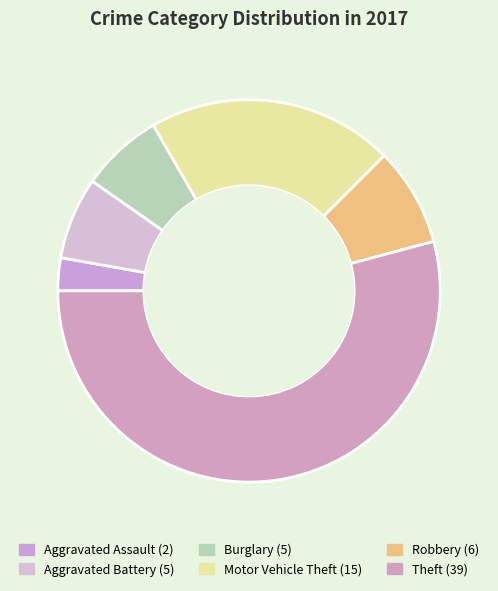

Count the number of slices in the pie.

6